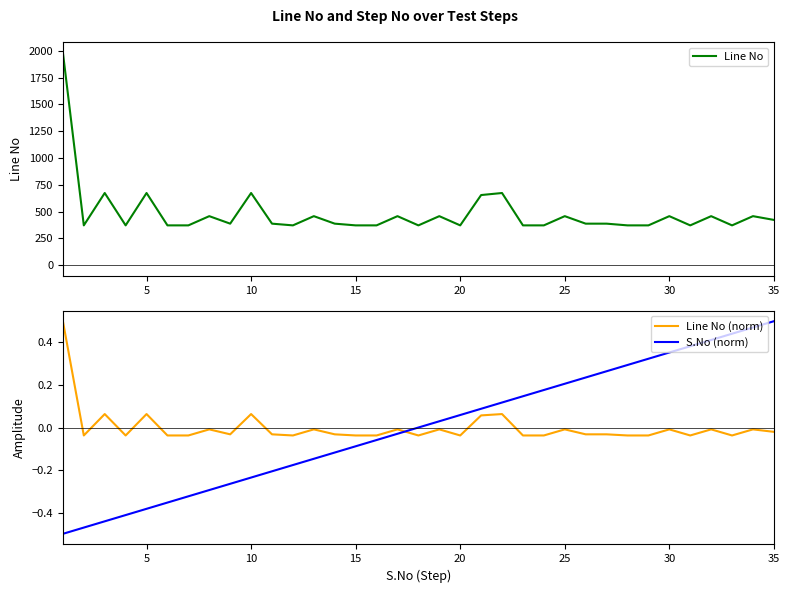

What is the greatest value displayed?

1984.0